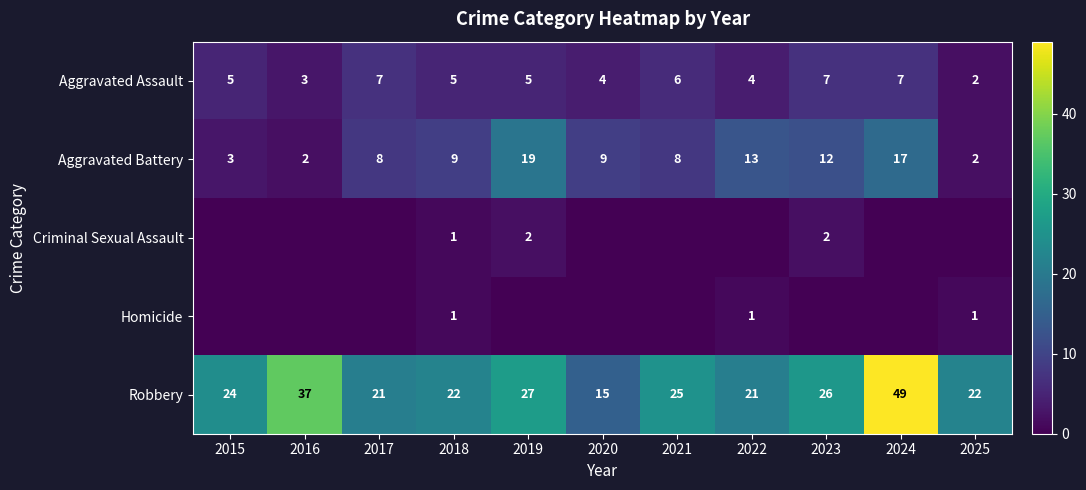

How many categories are shown in the chart?

11